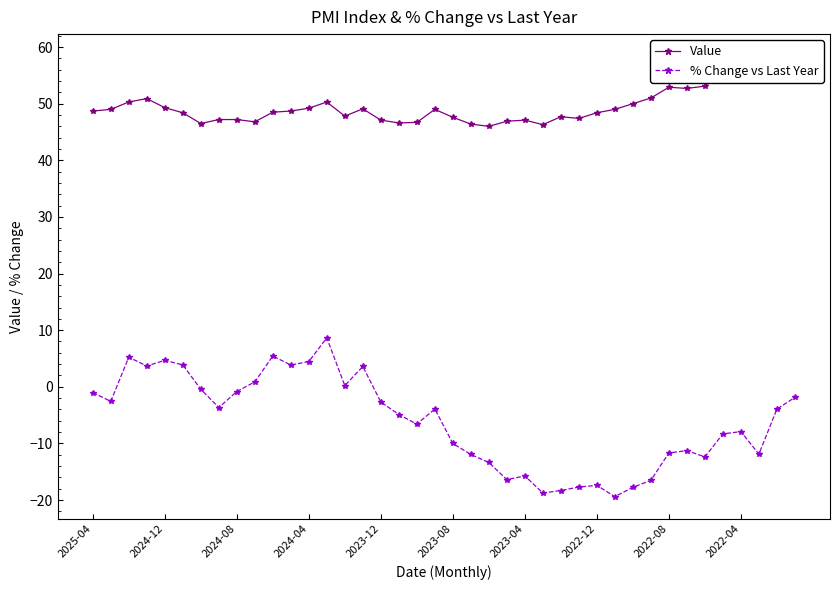

What is the sum of all Value values?

1984.8